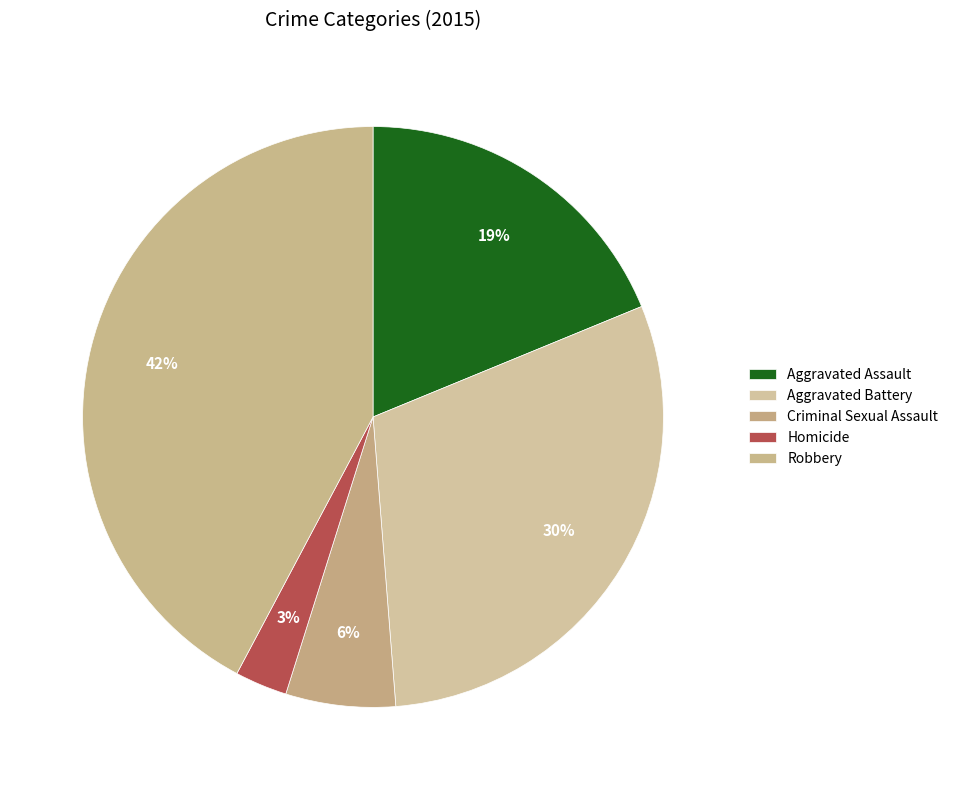

Rank the categories by value from lowest to highest.

Homicide, Criminal Sexual Assault, Aggravated Assault, Aggravated Battery, Robbery